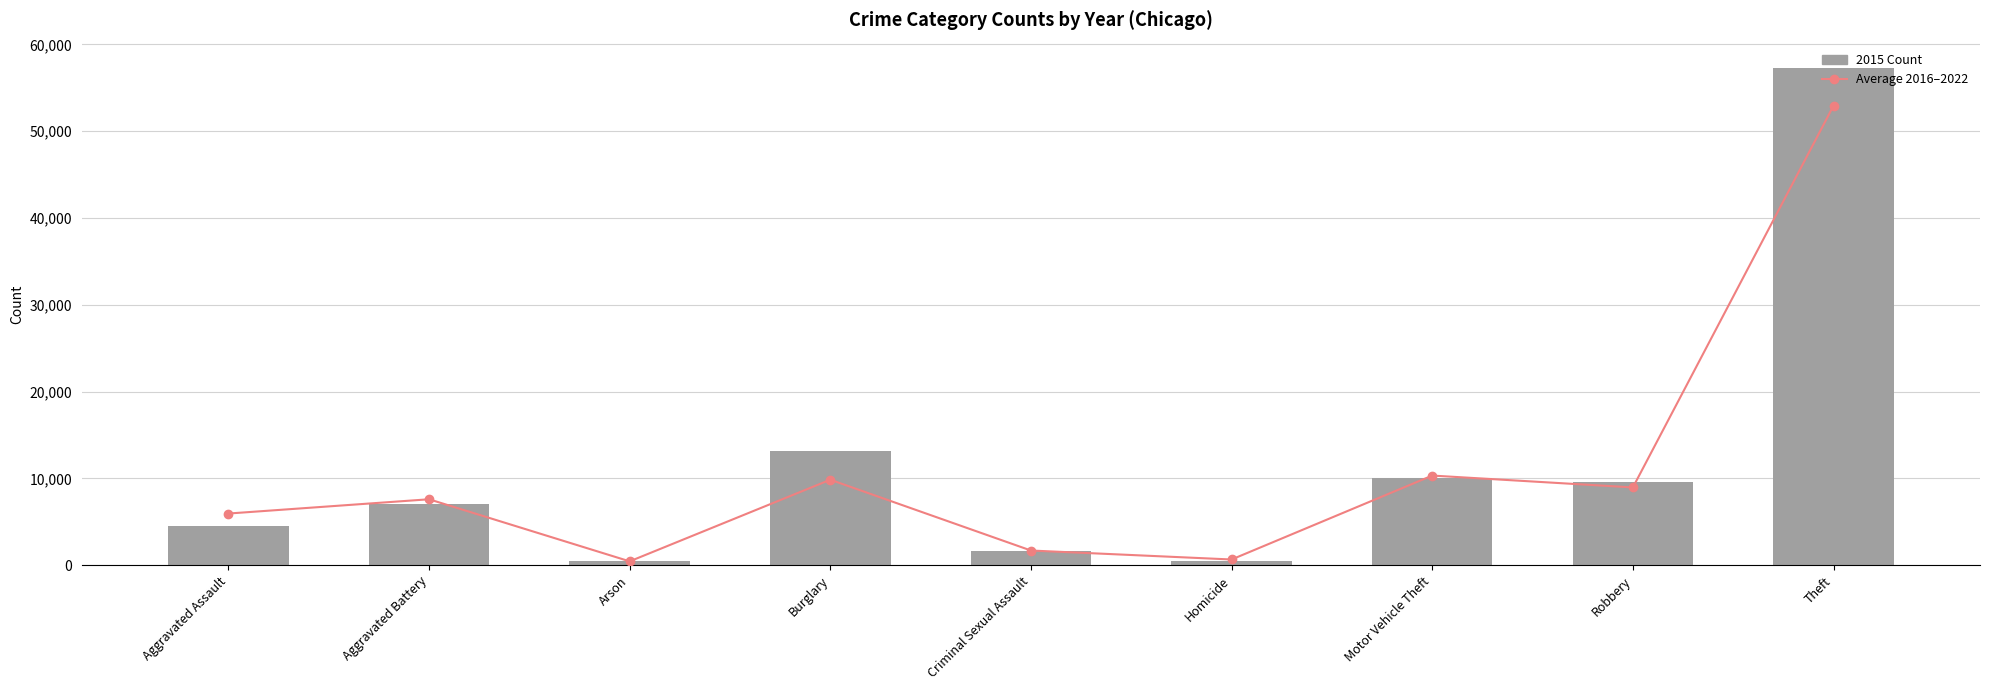

Reading left to right, extract all data points from this chart.

5950.6	7595.3	441.4	9848.4	1690.1	655.4	10326.9	8959.4	52948.4